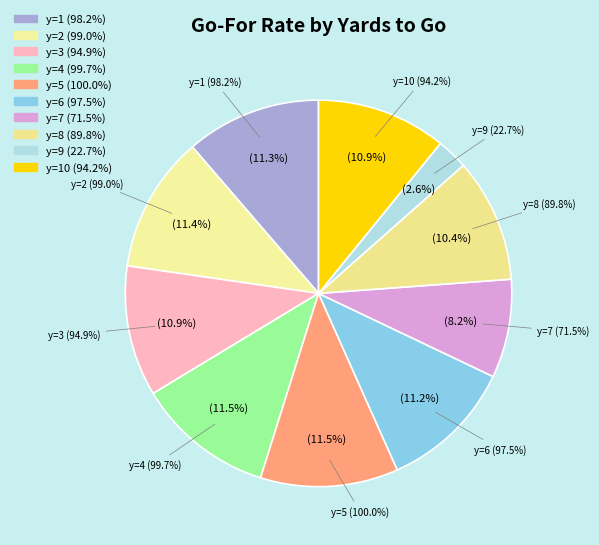

Which slice is the largest?

y=5